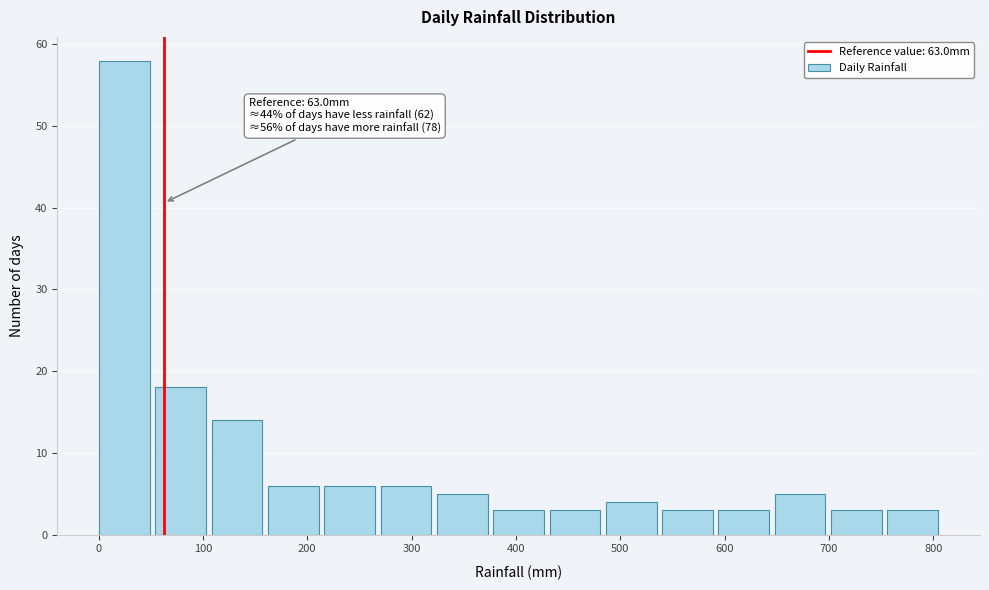

Which range on the x-axis has the tallest bar?

0 to 50